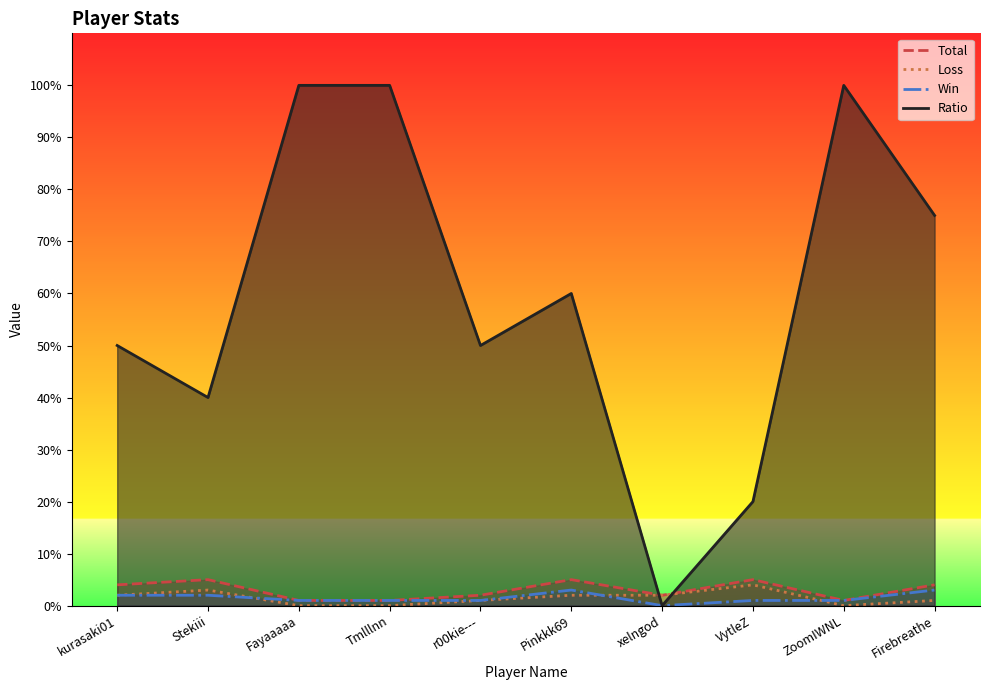

What is the difference between the maximum and minimum values in the Loss series?

4